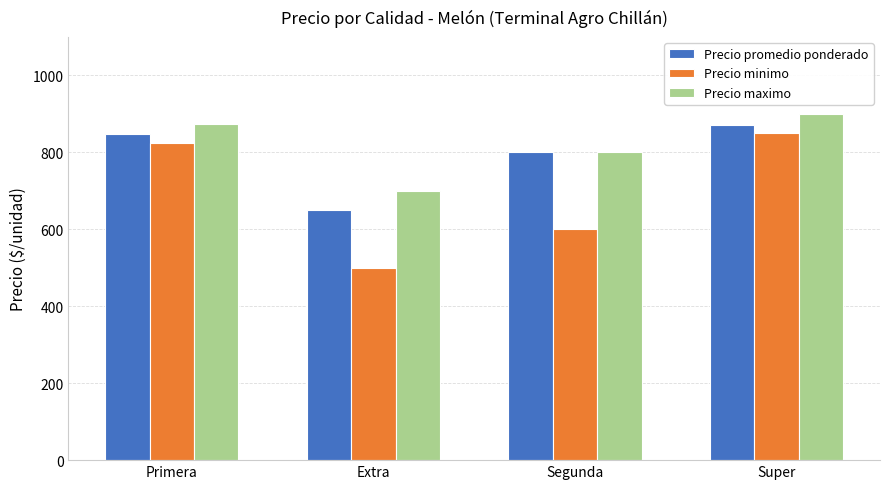

Between Extra and Super, which series saw the biggest shift?

Precio minimo